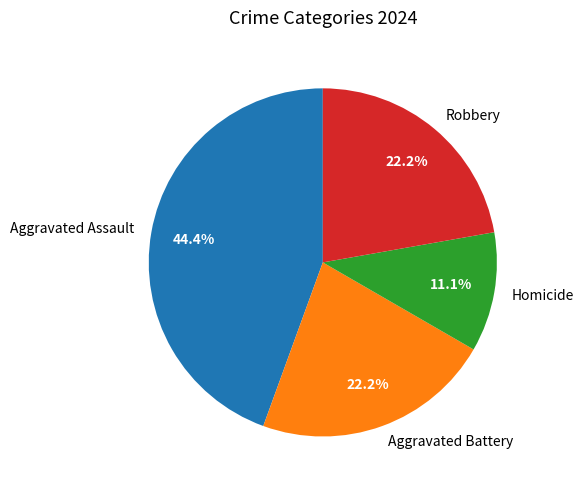

To the nearest percent, what is the combined percentage of Aggravated Battery and Aggravated Assault?

67%